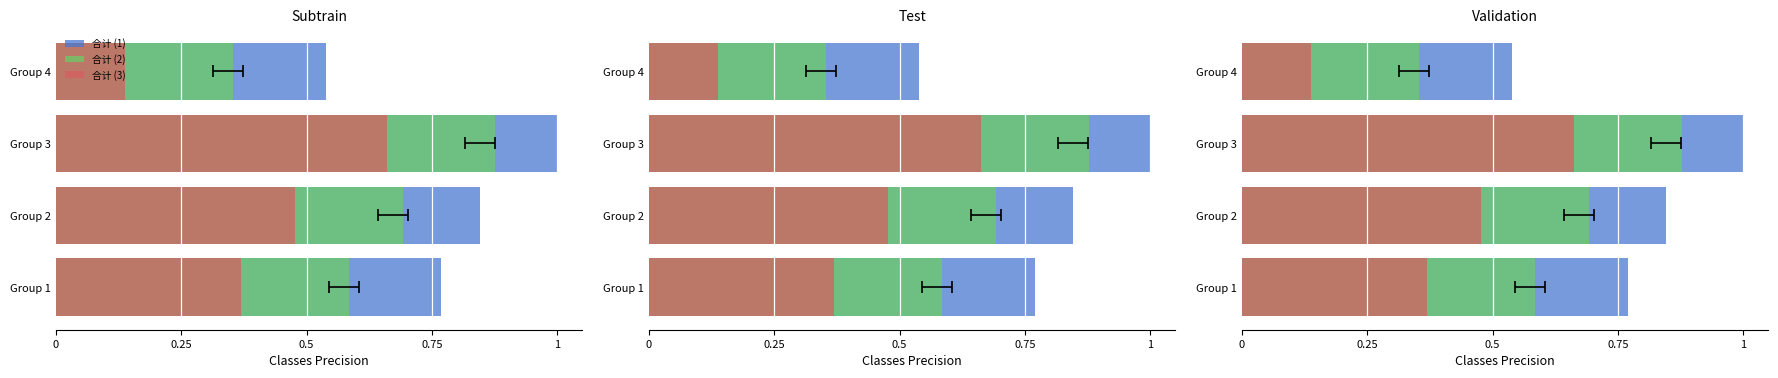

Reading right to left, transcribe all the data shown in this chart.

合计 (1): 0.5	1.0	0.8	0.8
合计 (2): 0.4	0.9	0.7	0.6
合计 (3): 0.1	0.7	0.5	0.4